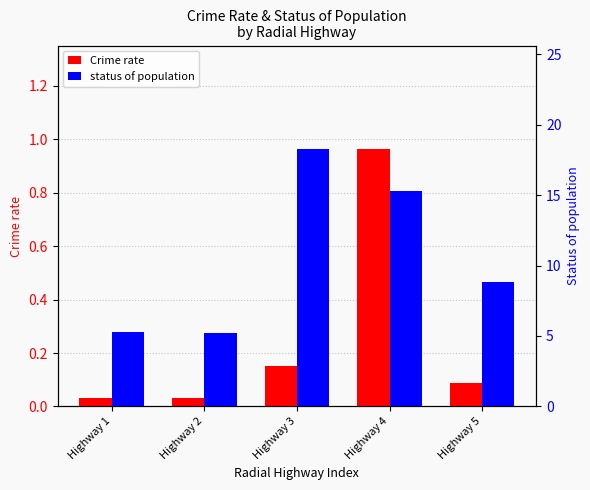

Read the Crime rate value at Highway 4.

1.0